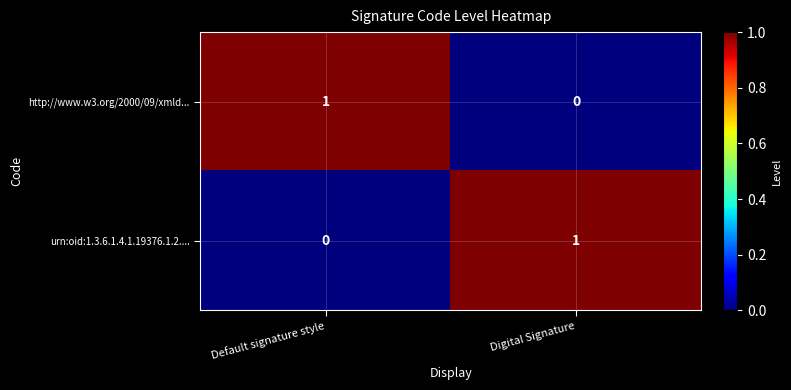

Reading left to right, extract all data points from this chart.

http://www.w3.org/2000/09/xmld...: Default signature style=1	Digital Signature=0
urn:oid:1.3.6.1.4.1.19376.1.2....: Default signature style=0	Digital Signature=1